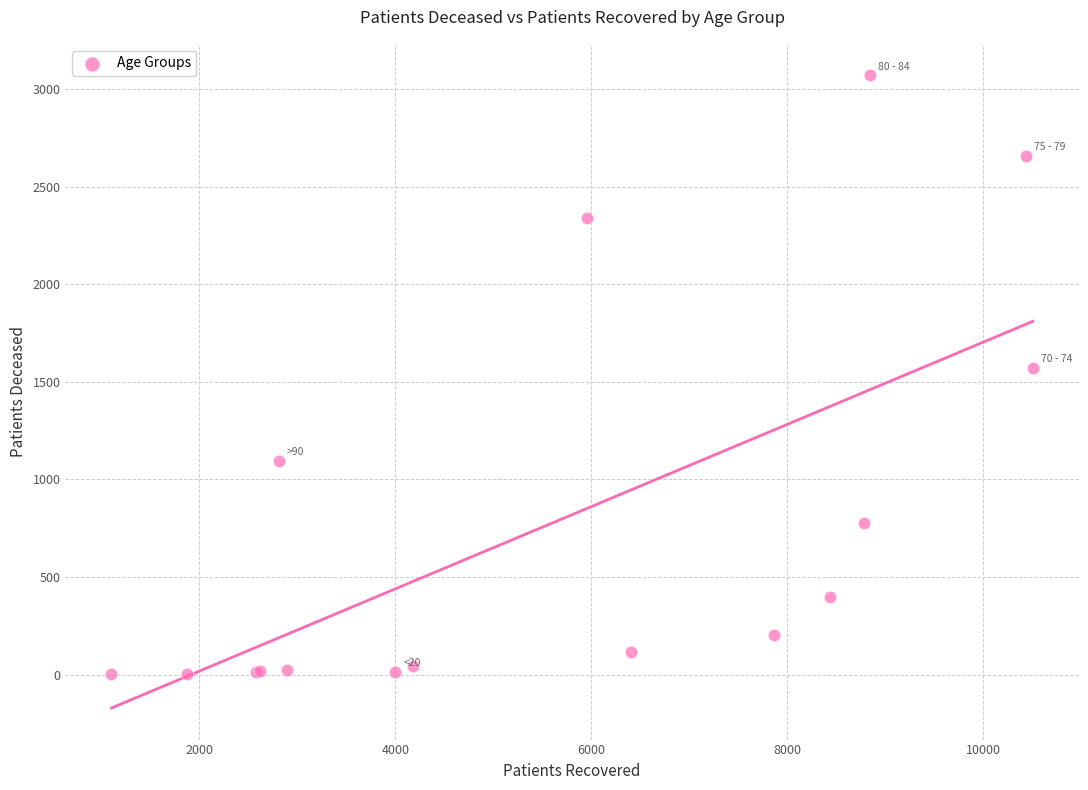

What Y value in the scatter plot is closest to 1536?

1572